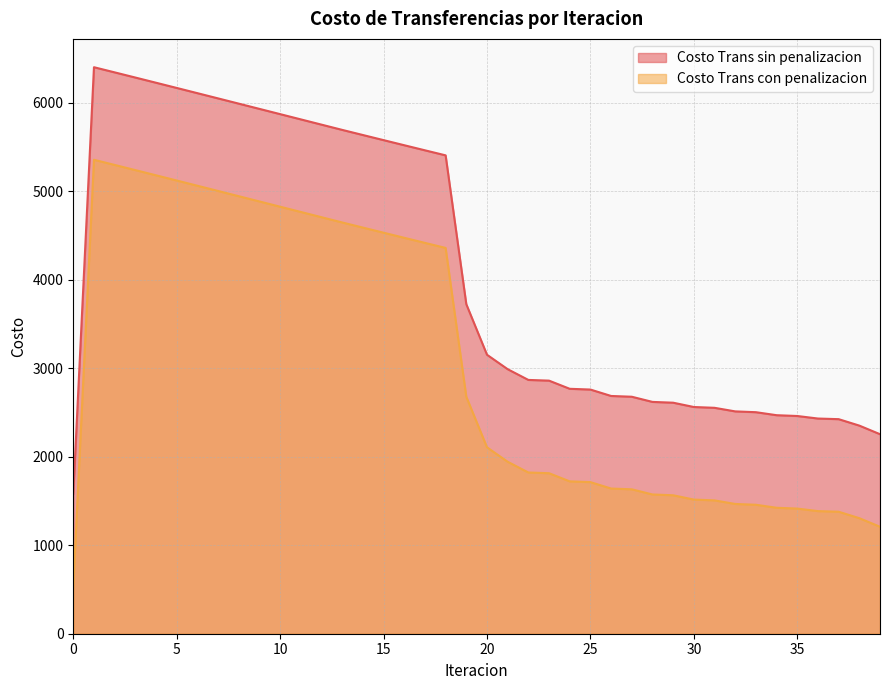

True or false: Costo Trans con penalizacion and Costo Trans sin penalizacion cross at least once.

False